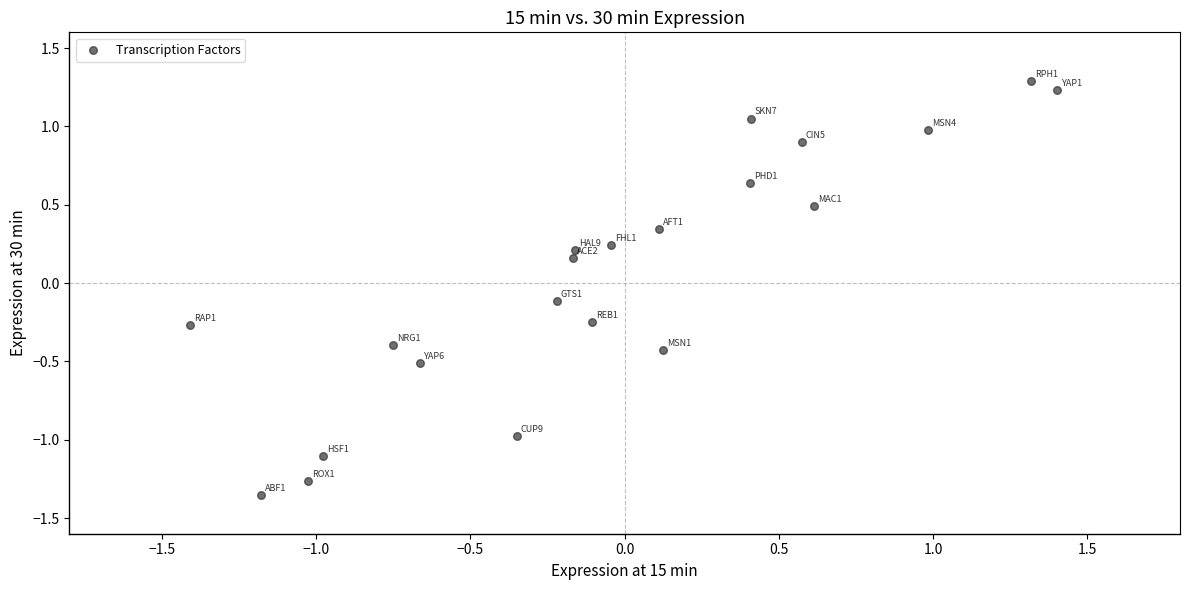

What is the range of Y values (max minus min)?

2.6